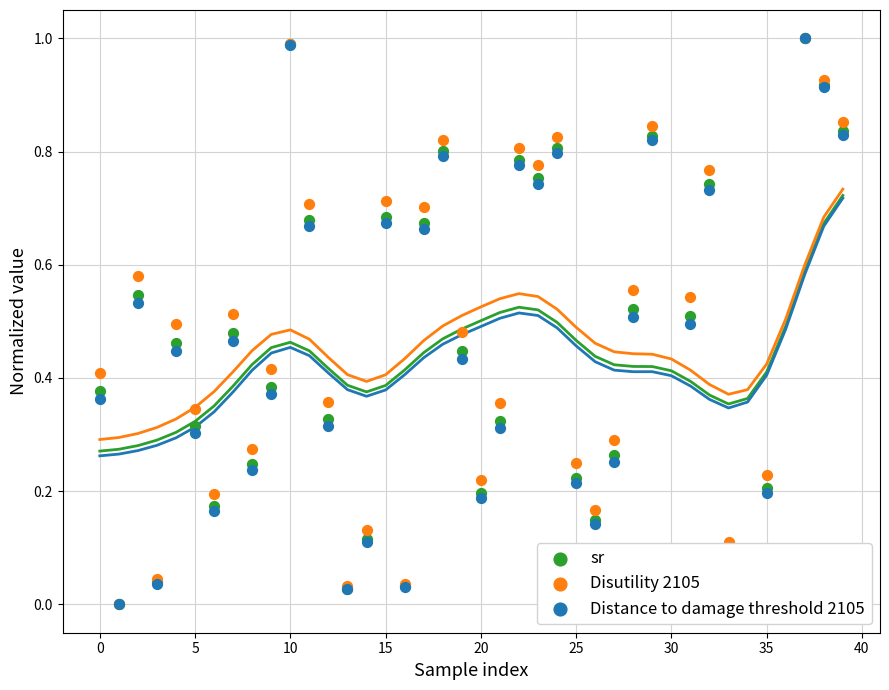

Which series contains the highest Y value?

sr